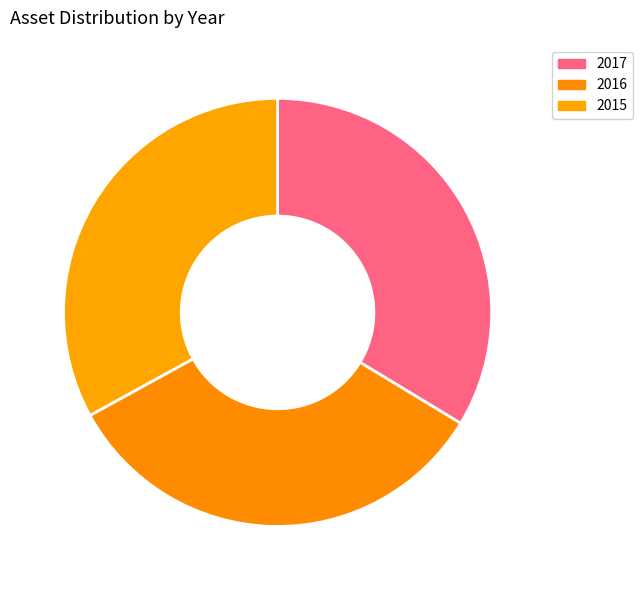

Count the number of slices in the pie.

3